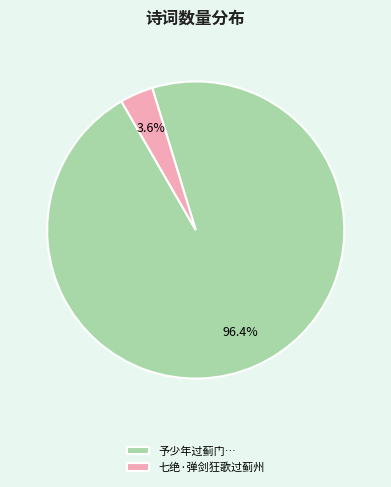

Which has a higher value, 七绝·弹剑狂歌过蓟州 or 予少年过蓟门…?

予少年过蓟门…